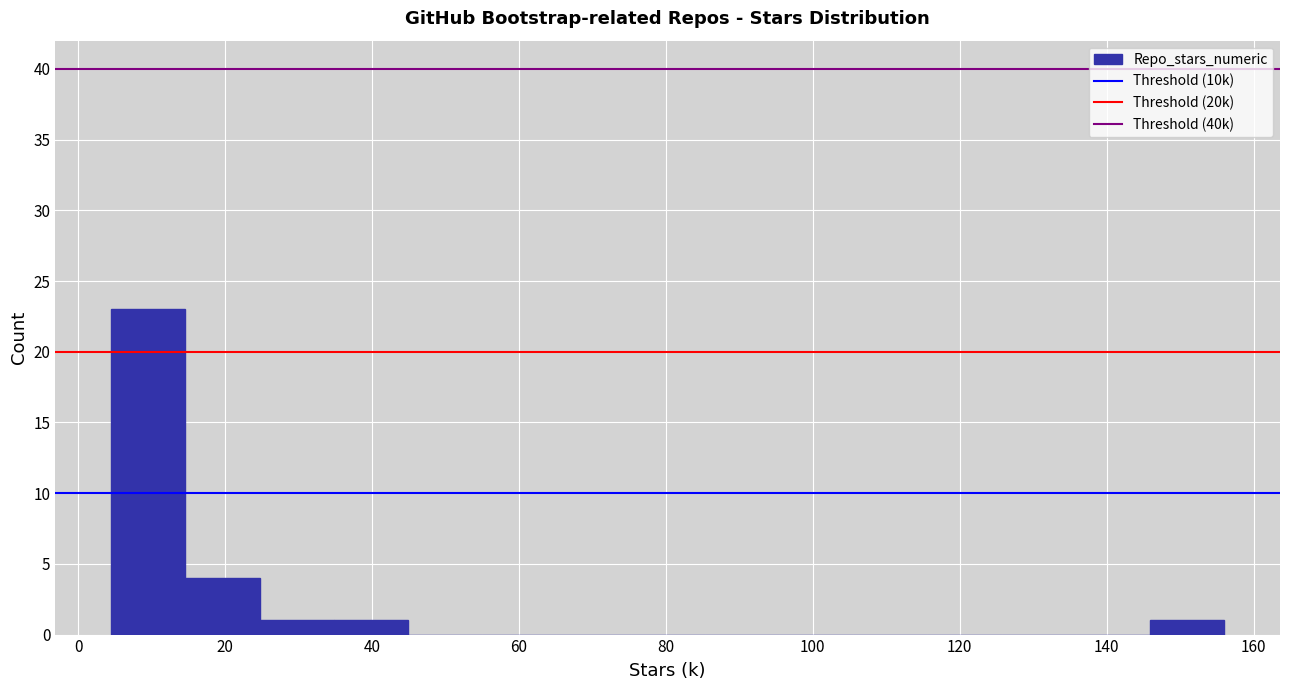

What is the height of the bar covering 146 to 156 on the x-axis? Neither the bar edges nor the heights are printed on the chart, so give them approximately, as read against the axes.

1